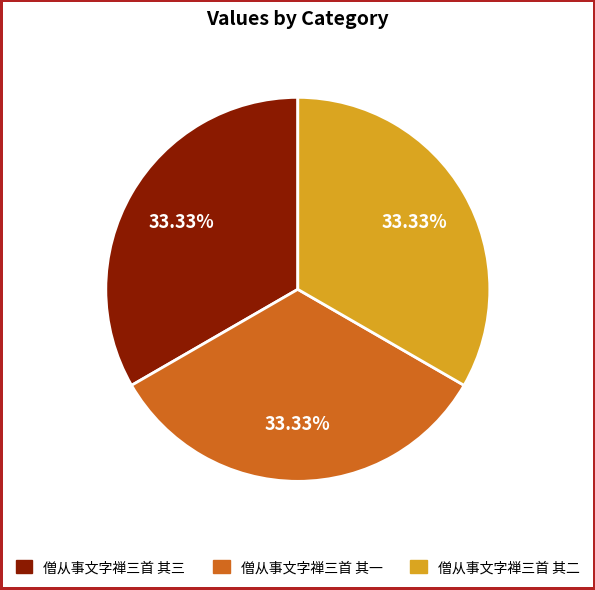

Is it true that 僧从事文字禅三首 其三 is 33% of the pie?

True